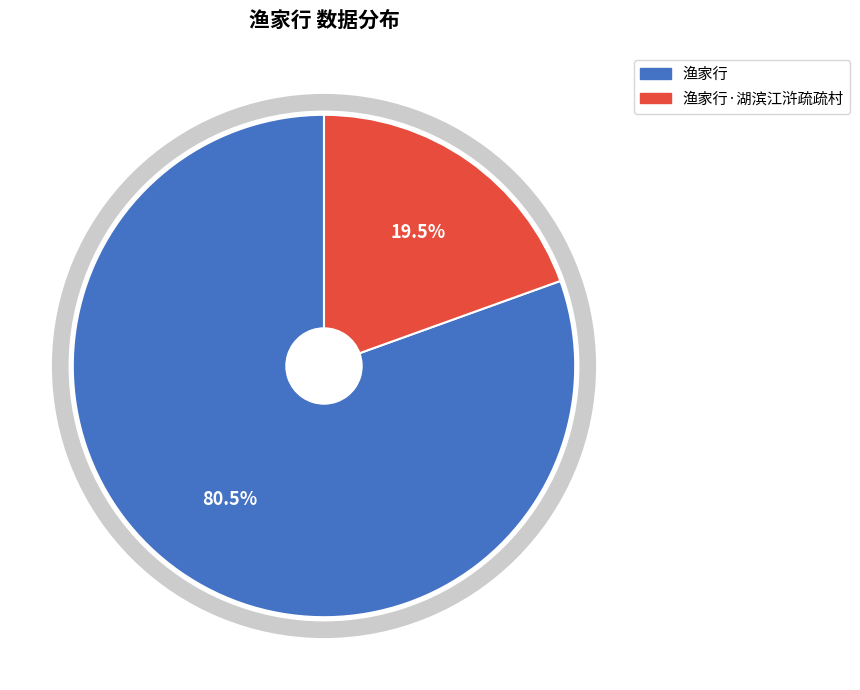

Is there a majority slice in this chart?

Yes